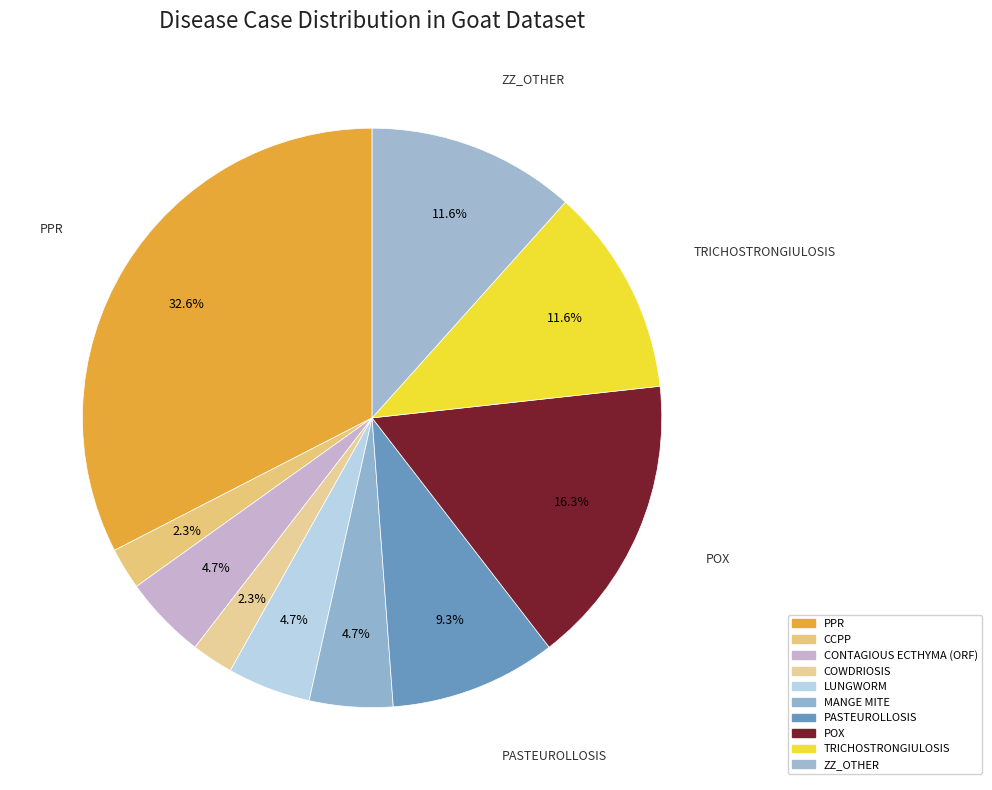

What percentage is the PASTEUROLLOSIS slice, to the nearest percent?

9%